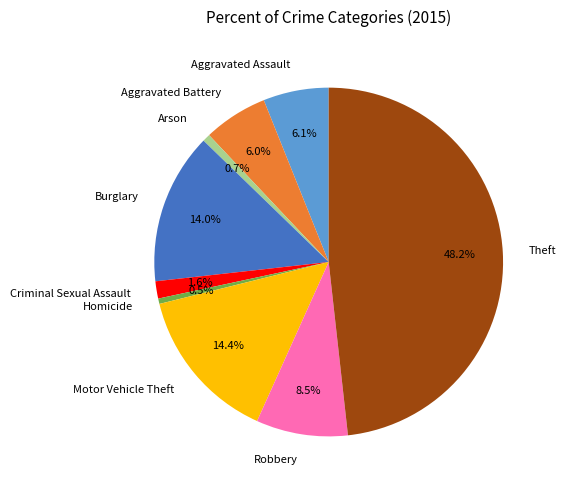

What is the largest slice in the pie chart?

Theft